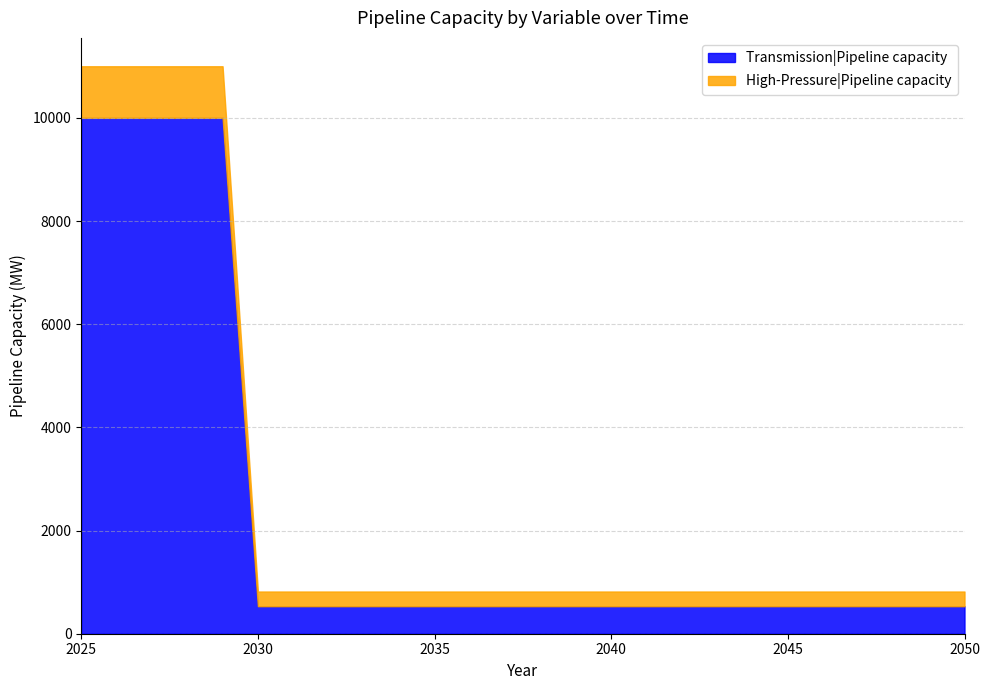

Which has a higher value, 2040 or 2044?

2040